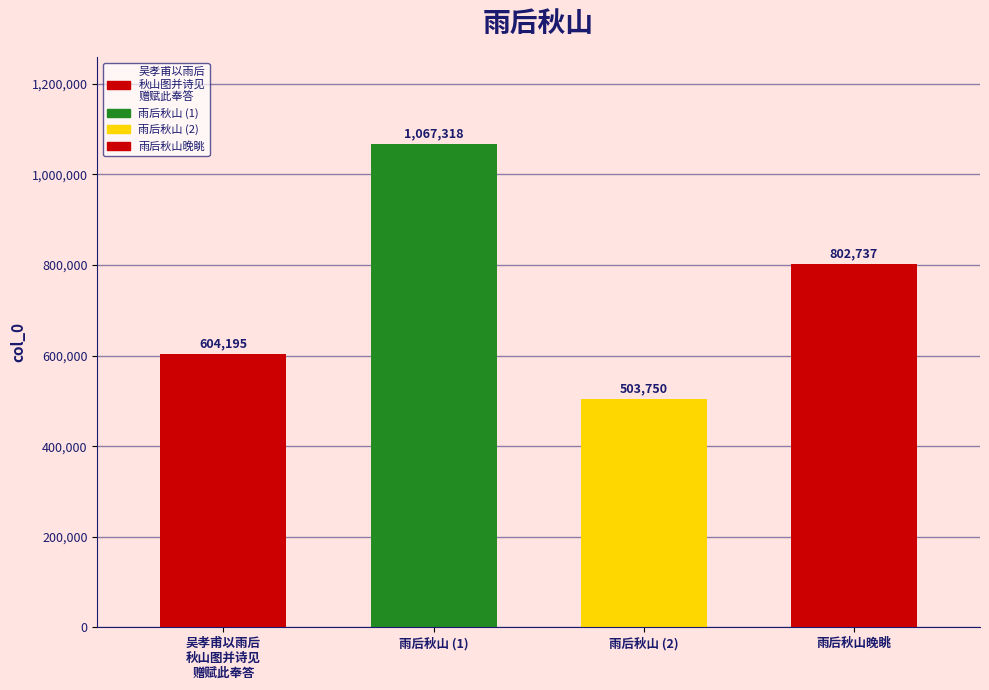

List the labels in order of value, largest first.

雨后秋山, 雨后秋山晚眺, 吴孝甫以雨后秋山图并诗见赠赋此奉答, 雨后秋山